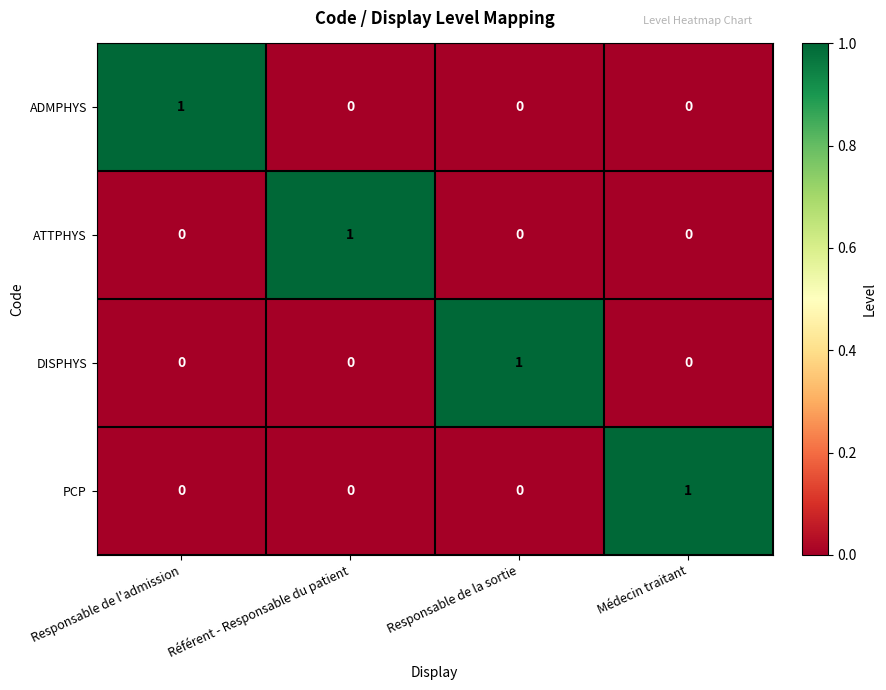

Which category has the highest value in the ADMPHYS series?

Responsable de l'admission